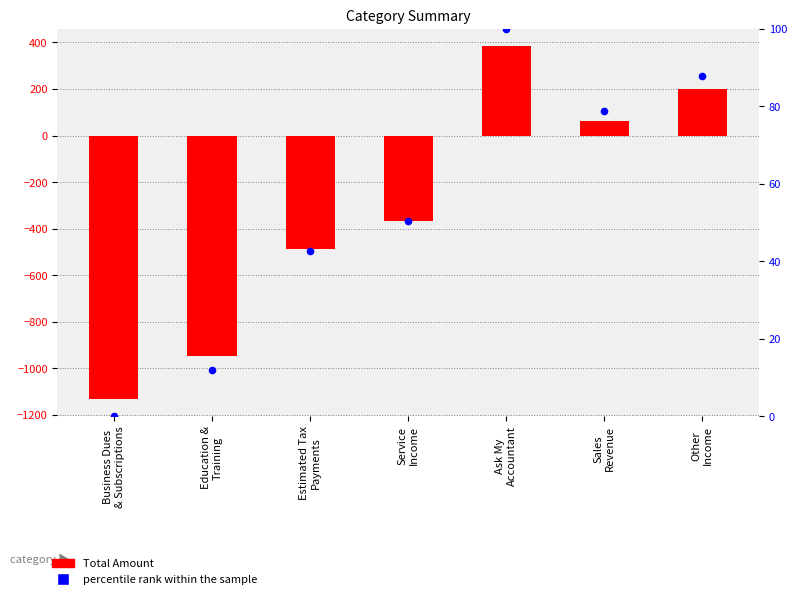

At which category is the sum across all series the highest?

Ask My
Accountant